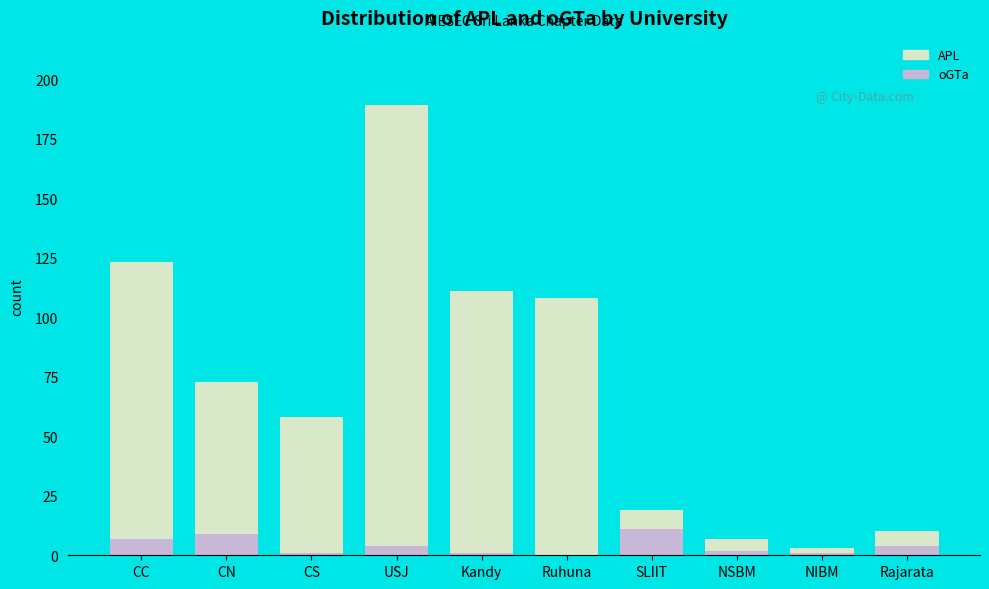

What is the sum of all oGTa values?

40